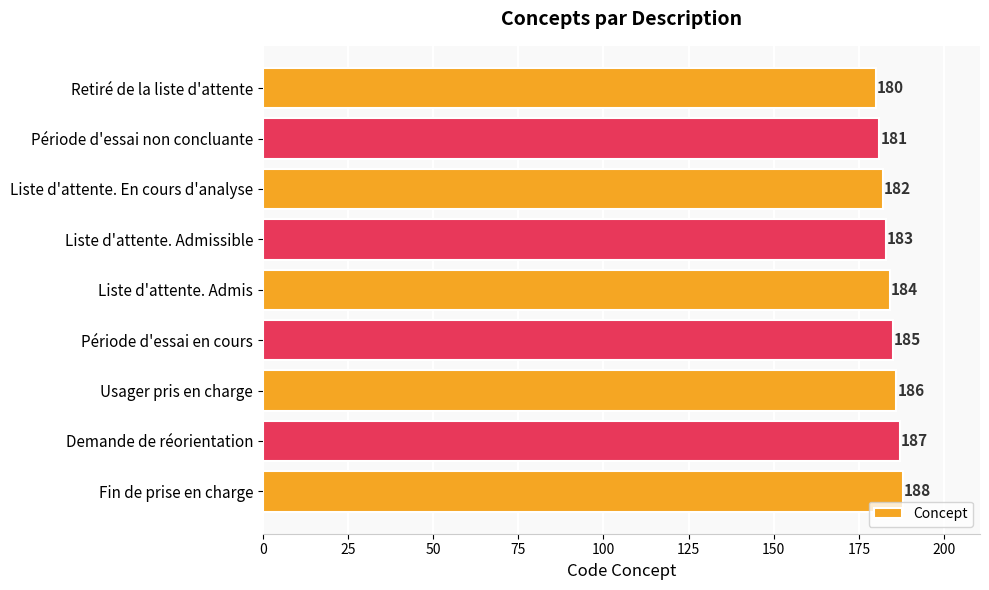

What is the change in value from Retiré de la liste d'attente to Fin de prise en charge?

+8